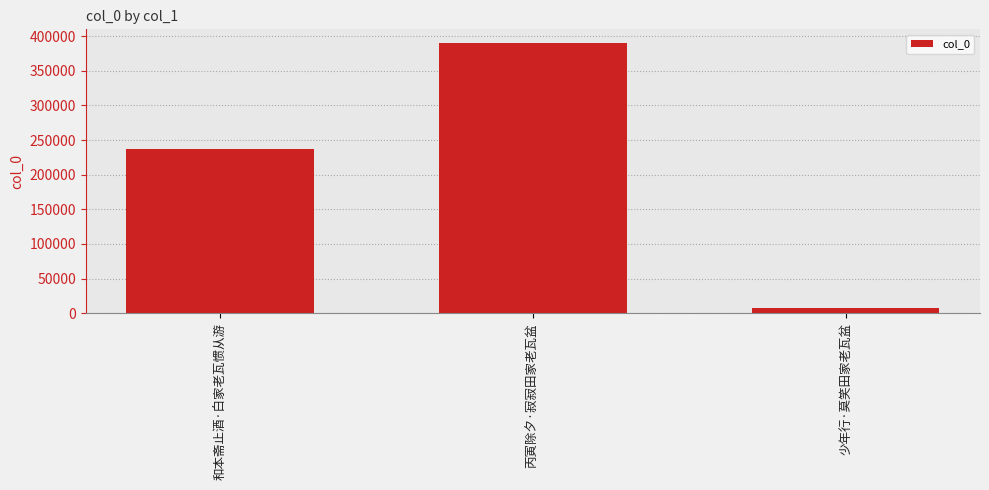

The value at 少年行·莫笑田家老瓦盆 is 8250. True or false?

True